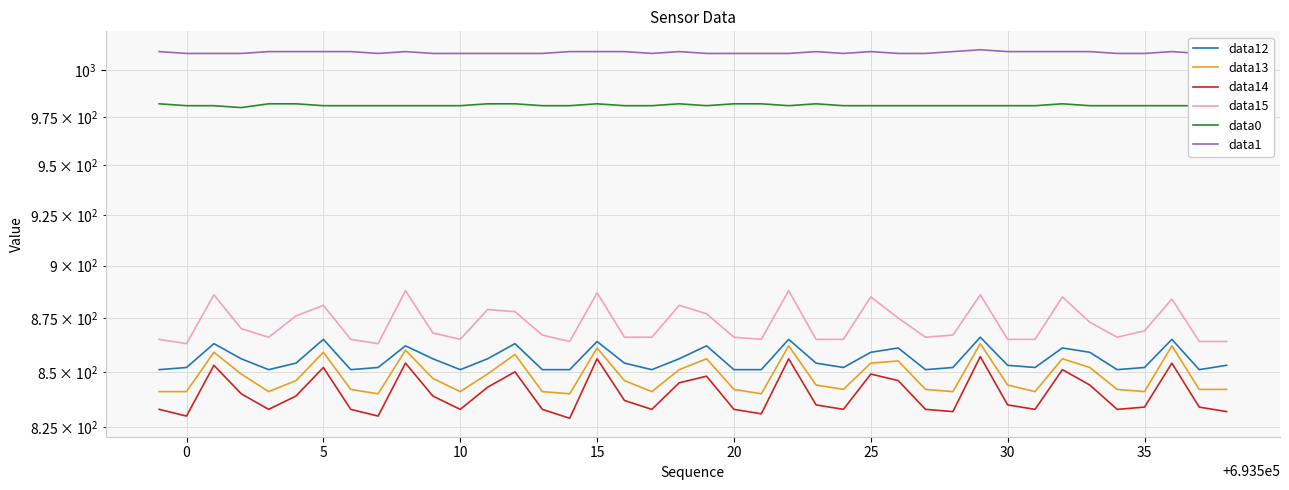

True or false: data12 and data15 intersect in this chart.

False